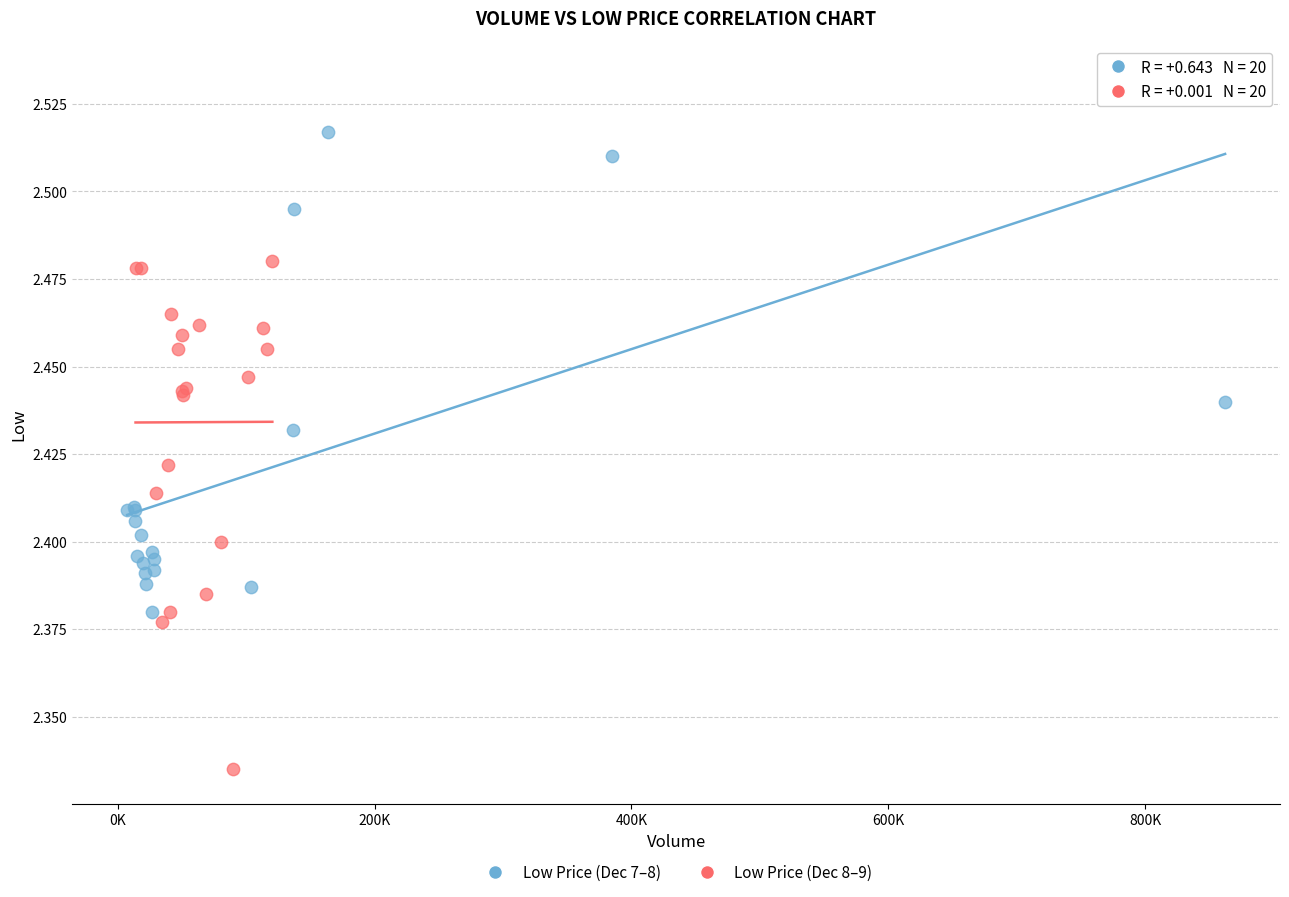

Which series contains the lowest Y value?

Low Price (Dec 8–9)